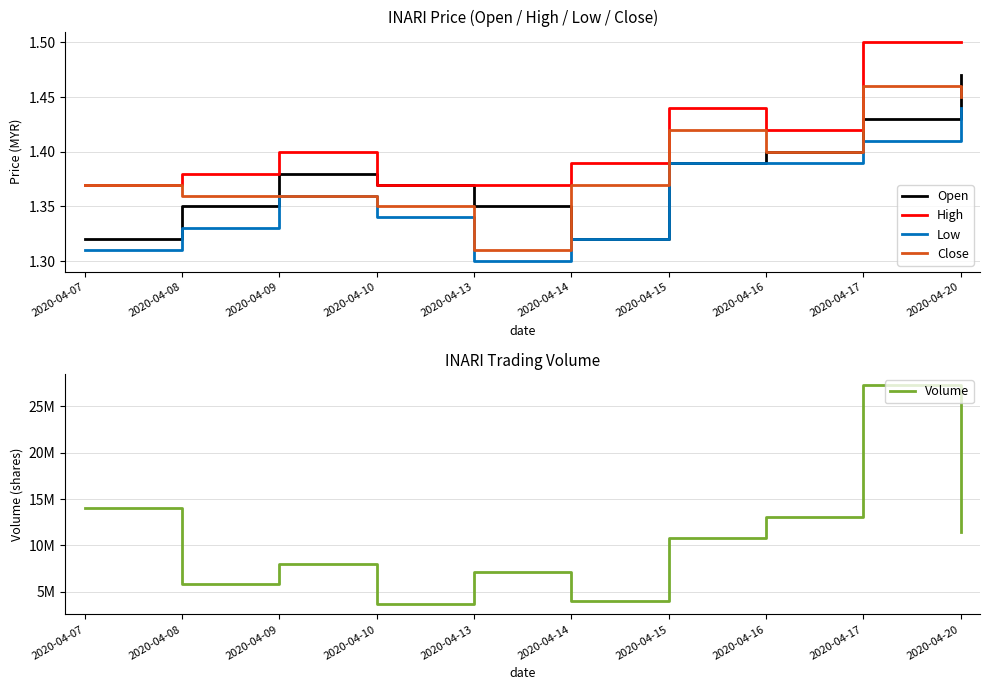

Reading left to right, list all the values displayed in this chart.

Open: 2020-04-07=1.3	2020-04-08=1.4	2020-04-09=1.4	2020-04-10=1.4	2020-04-13=1.4	2020-04-14=1.3	2020-04-15=1.4	2020-04-16=1.4	2020-04-17=1.4	2020-04-20=1.5
High: 2020-04-07=1.4	2020-04-08=1.4	2020-04-09=1.4	2020-04-10=1.4	2020-04-13=1.4	2020-04-14=1.4	2020-04-15=1.4	2020-04-16=1.4	2020-04-17=1.5	2020-04-20=1.5
Low: 2020-04-07=1.3	2020-04-08=1.3	2020-04-09=1.4	2020-04-10=1.3	2020-04-13=1.3	2020-04-14=1.3	2020-04-15=1.4	2020-04-16=1.4	2020-04-17=1.4	2020-04-20=1.4
Close: 2020-04-07=1.4	2020-04-08=1.4	2020-04-09=1.4	2020-04-10=1.4	2020-04-13=1.3	2020-04-14=1.4	2020-04-15=1.4	2020-04-16=1.4	2020-04-17=1.5	2020-04-20=1.4
Volume: 2020-04-07=14021300.0	2020-04-08=5840300.0	2020-04-09=8011300.0	2020-04-10=3718000.0	2020-04-13=7115300.0	2020-04-14=4039000.0	2020-04-15=10787500.0	2020-04-16=13107700.0	2020-04-17=27334500.0	2020-04-20=11458100.0